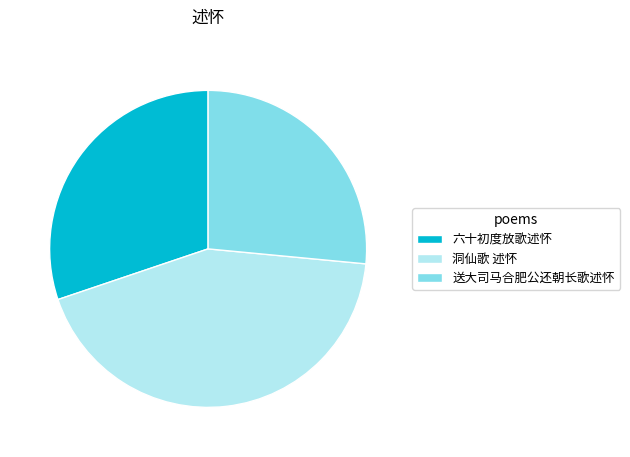

Which has a higher value, 六十初度放歌述怀 or 送大司马合肥公还朝长歌述怀?

六十初度放歌述怀